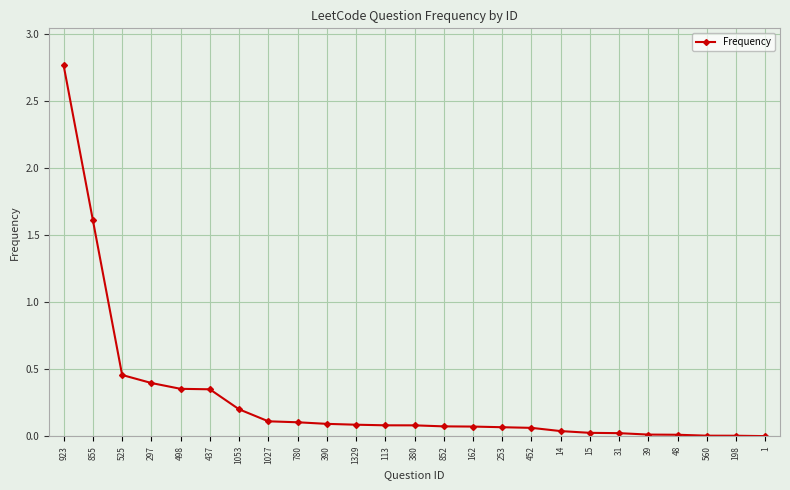

Is it true that the value at 297 is 0.4?

True